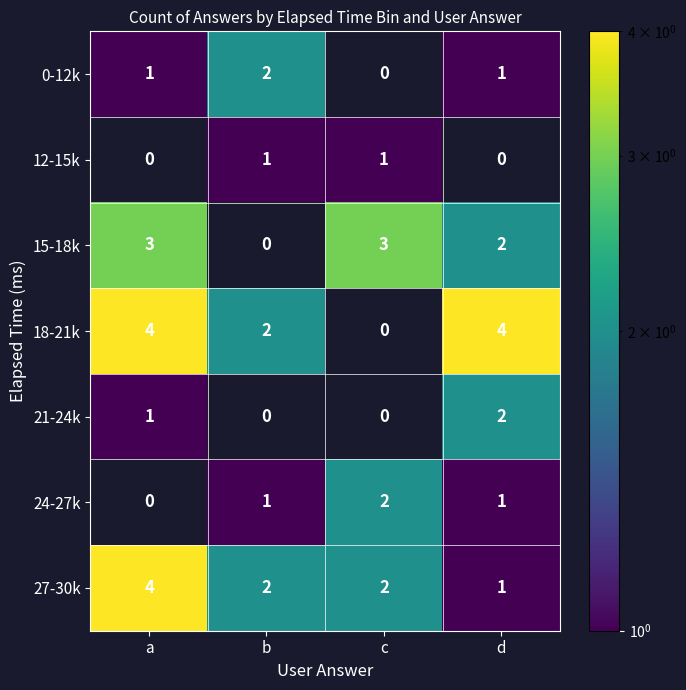

Count the 21-24k values in the range 0 to 2.

4